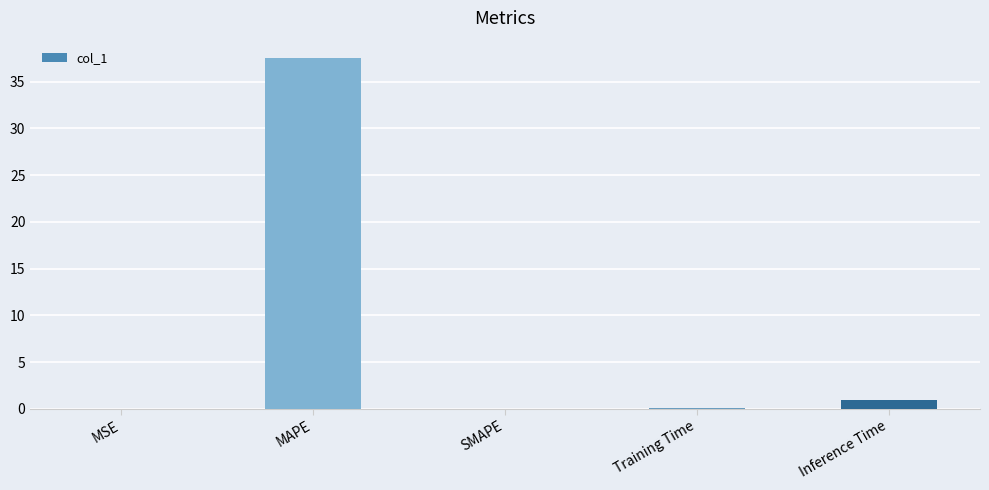

Which category has the highest value across all series?

MAPE